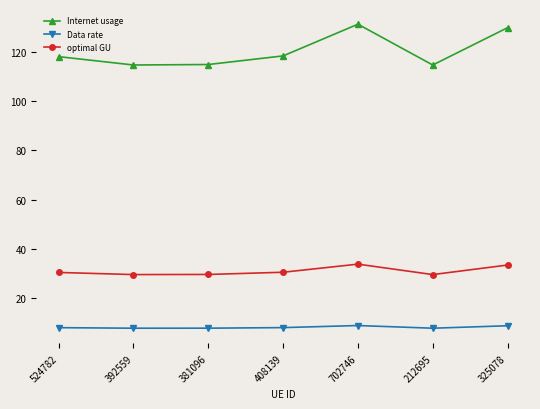

What is the difference between the maximum and minimum values in the Internet usage series?

16.6